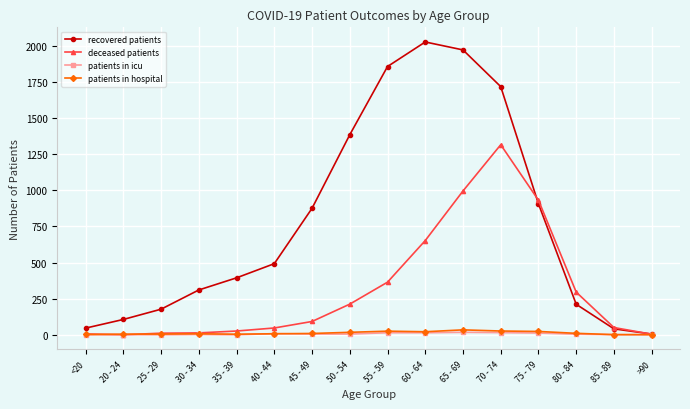

Count the number of data series in this chart.

4